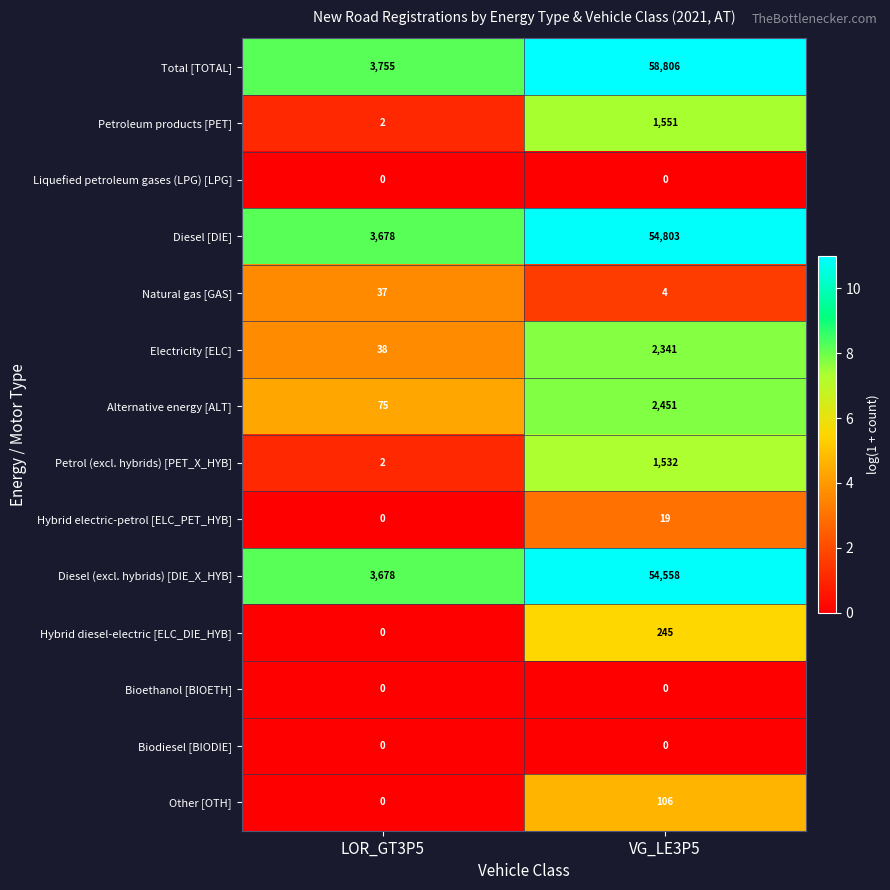

The value of Total [TOTAL] at LOR_GT3P5 is 2404. True or false?

False